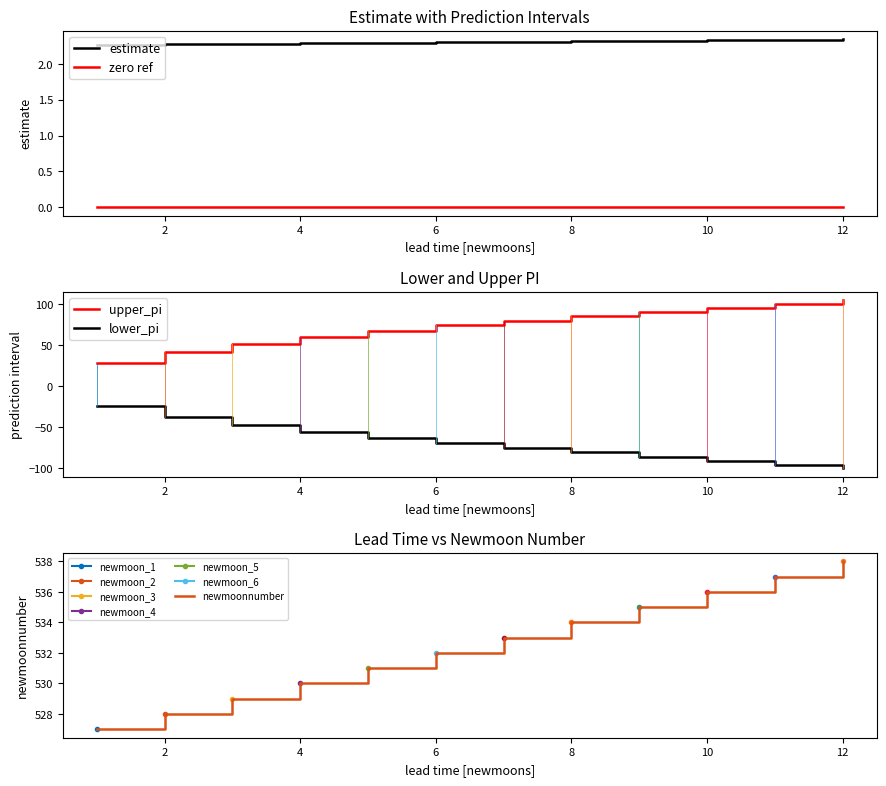

What is the difference between the maximum and minimum values in the upper_pi series?

76.3